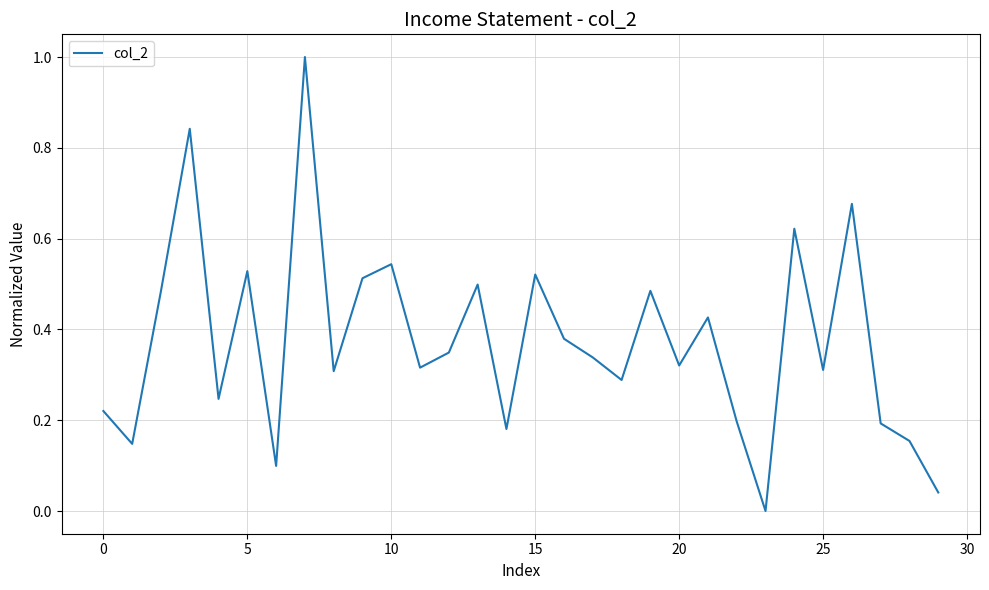

What is the difference between the maximum and minimum values?

1.0